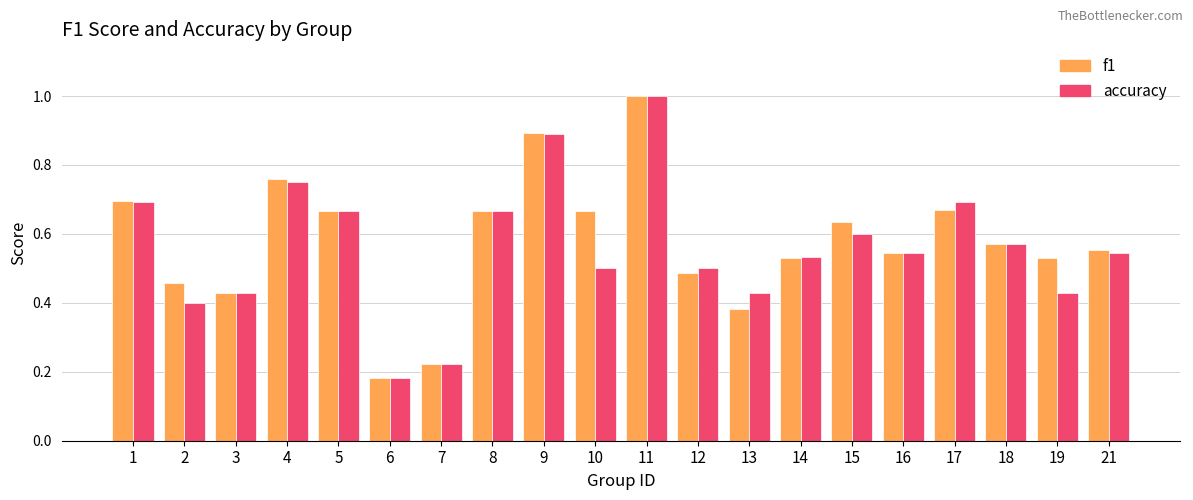

Does the chart contain stacked bars?

No